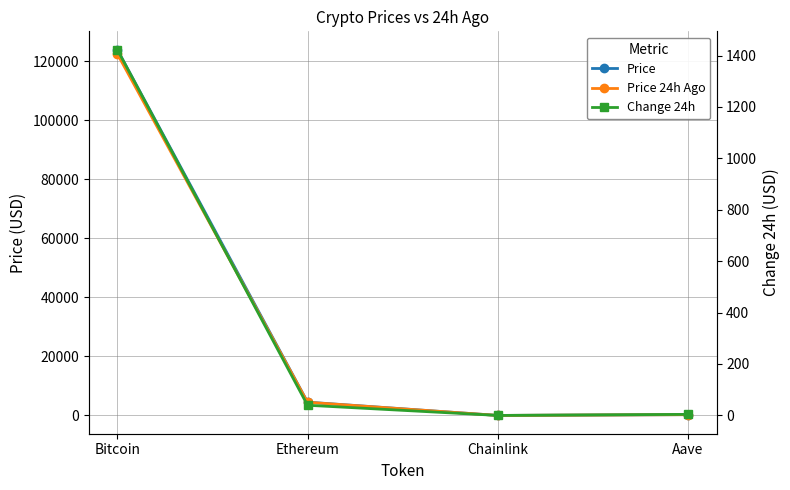

Where do Price and Price 24h Ago first cross each other?

Ethereum and Chainlink